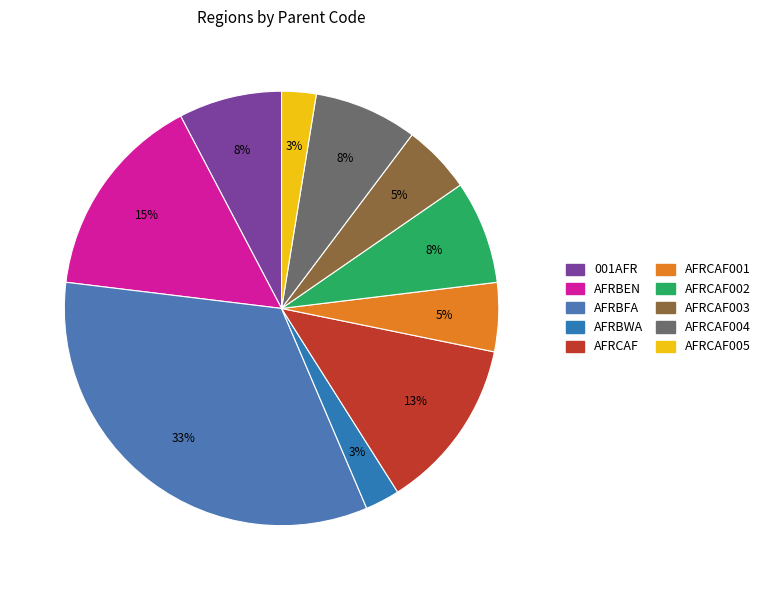

Rank the categories by value from highest to lowest.

AFRBFA, AFRBEN, AFRCAF, 001AFR, AFRCAF002, AFRCAF004, AFRCAF001, AFRCAF003, AFRBWA, AFRCAF005